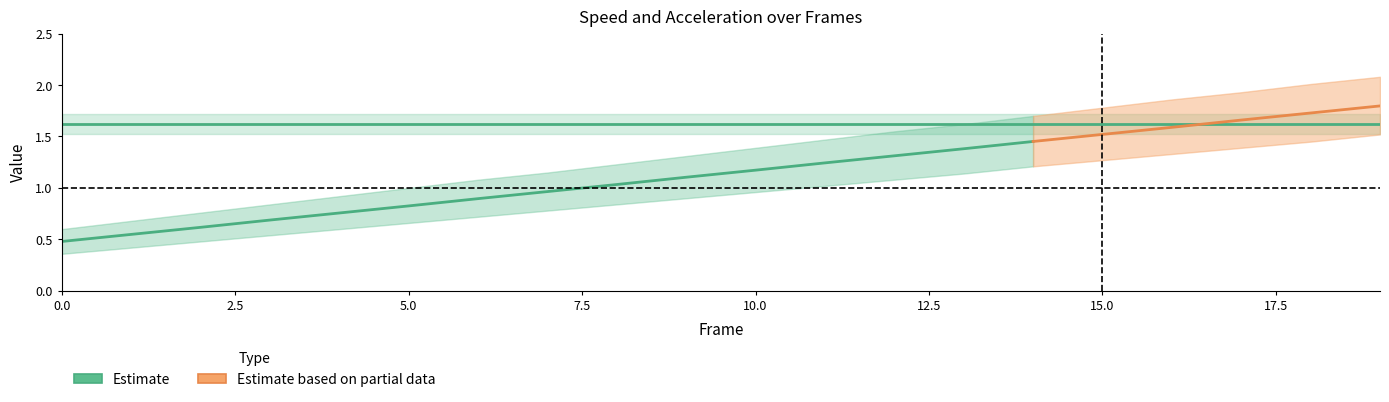

Which category has the highest value across all series?

19